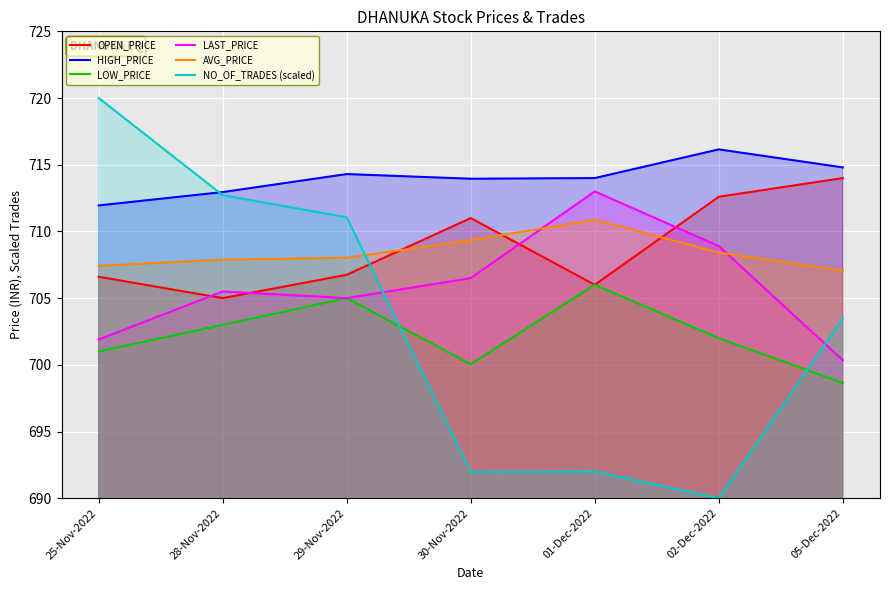

What position from the left is 02-Dec-2022?

6